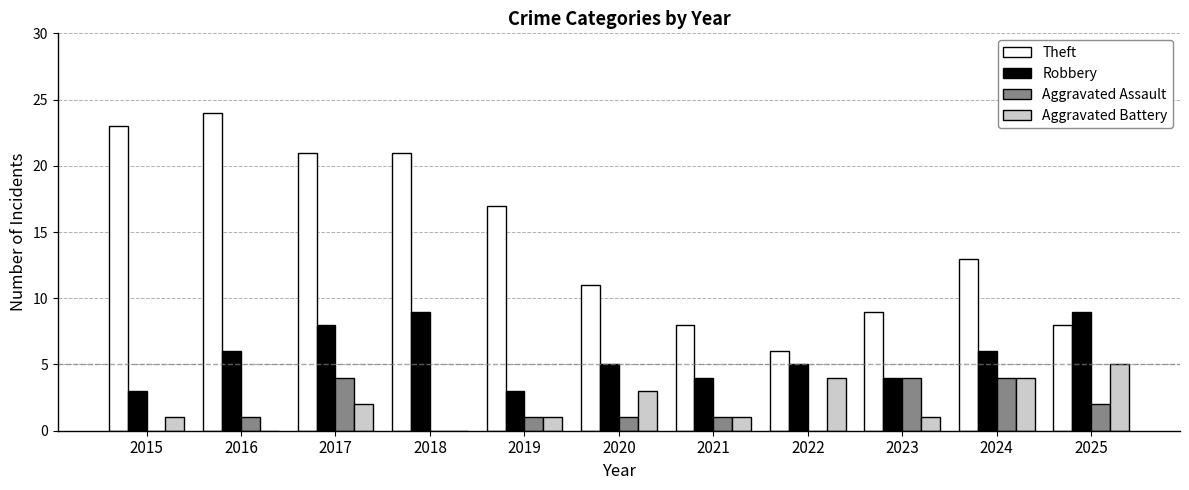

Between 2015 and 2021, which series saw the biggest shift?

Theft